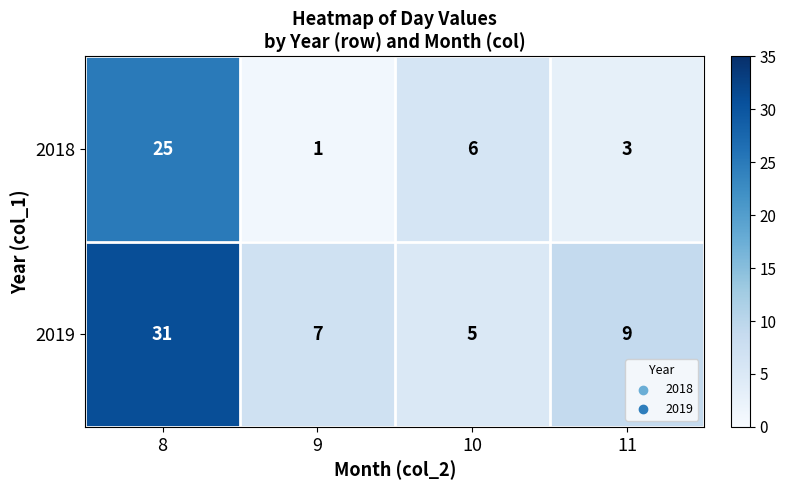

Which series has the largest total across all categories?

2019